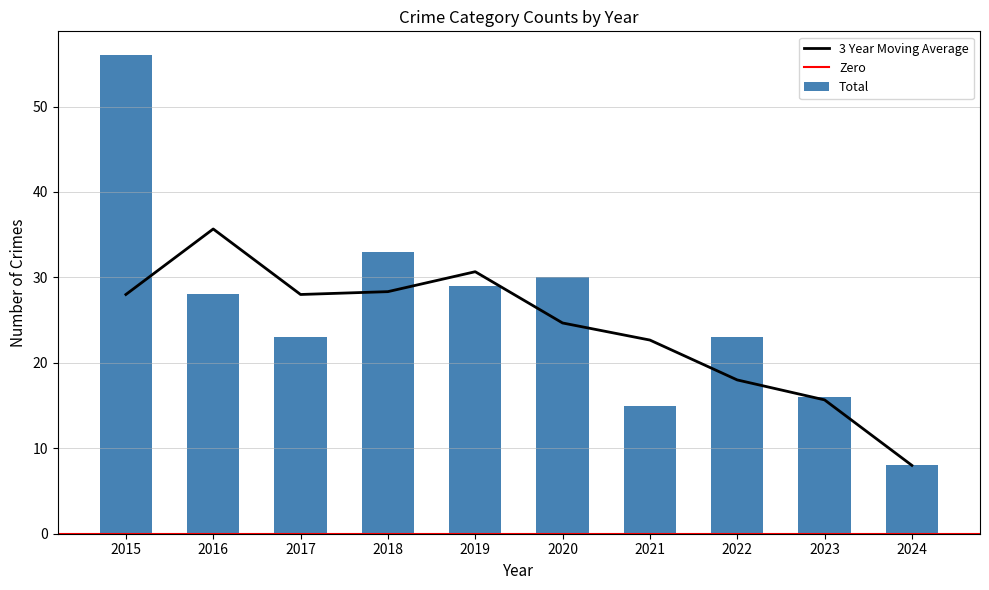

At which label does 3 Year Moving Average first exceed 27?

2015